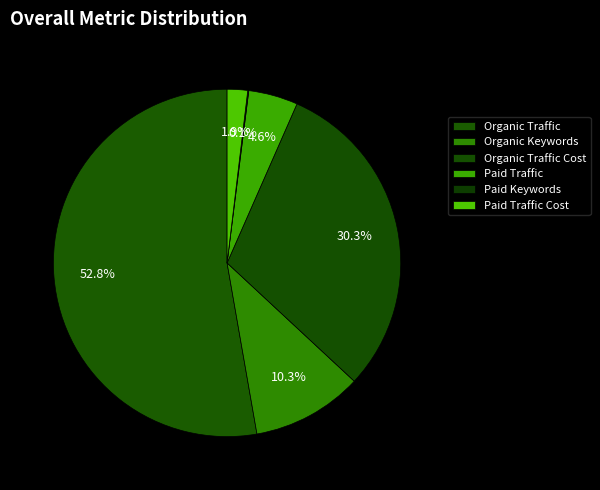

What percentage is the Organic Keywords slice, to the nearest percent?

10%